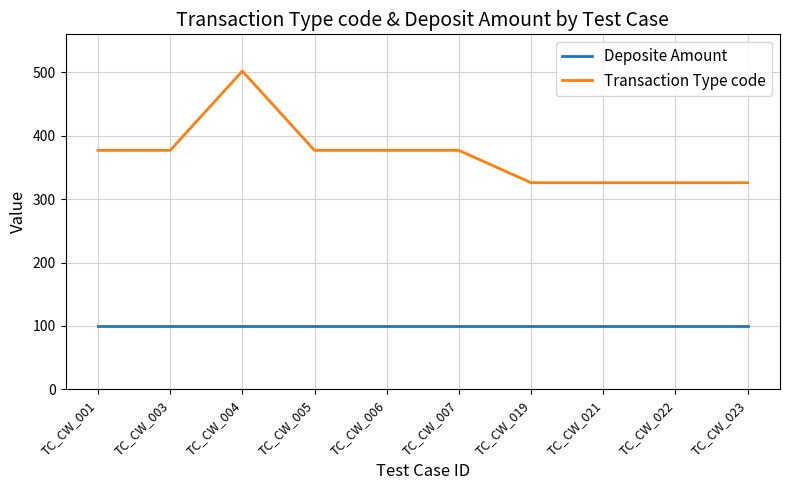

At TC_CW_004, list the series in order from largest to smallest.

Transaction Type code, Deposite Amount